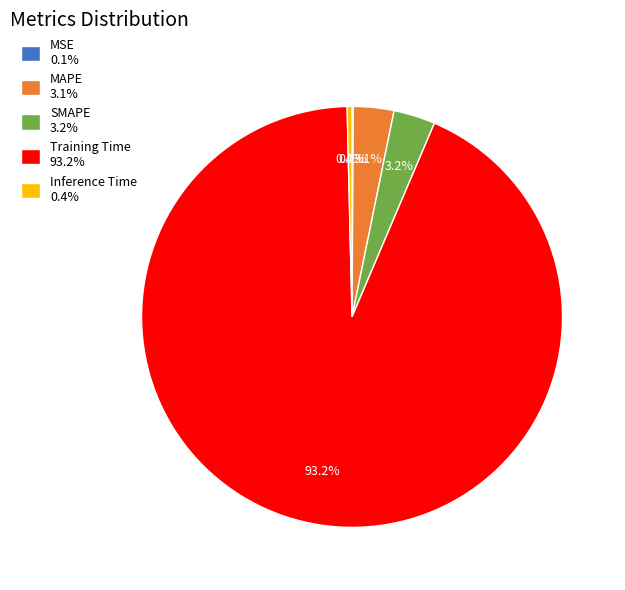

To the nearest percent, what is the difference between the largest and smallest slice percentages?

93%